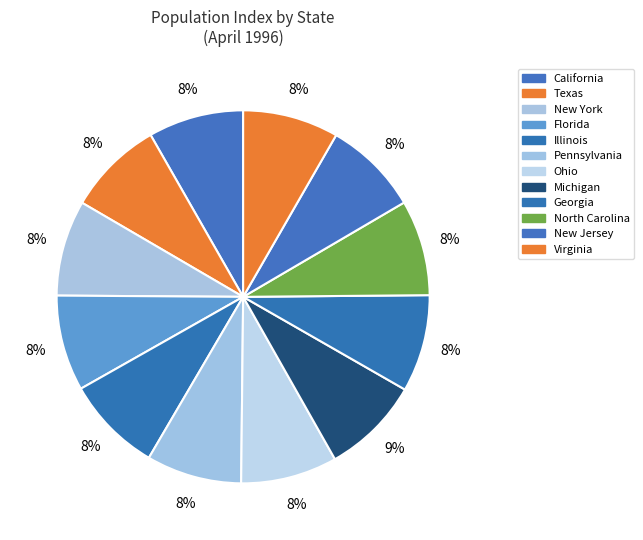

Combined, do Texas and California account for over 50%?

No